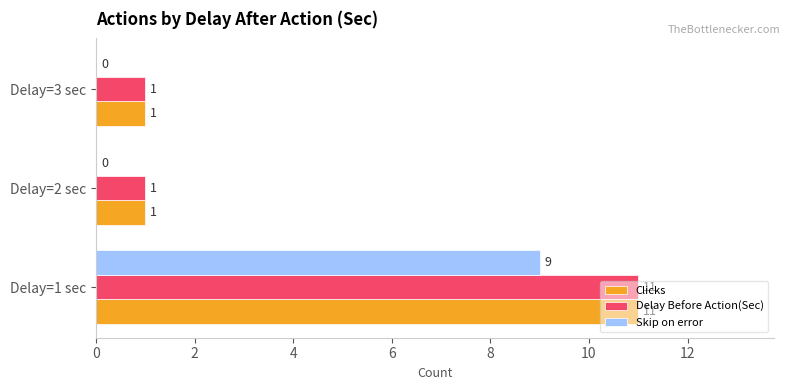

The value of Delay Before Action(Sec) at Delay=1 sec is 11. True or false?

True